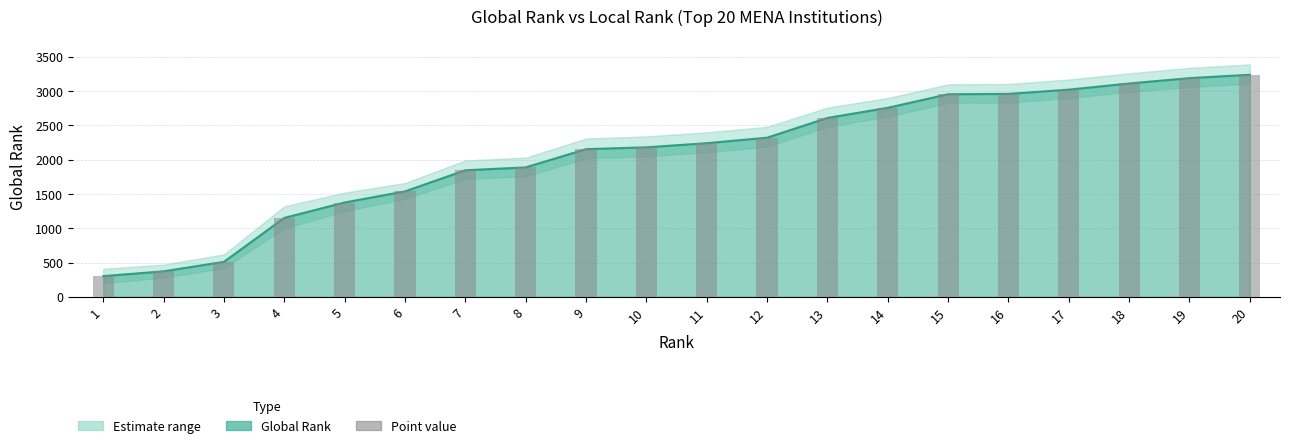

Count the number of categories in the chart.

20